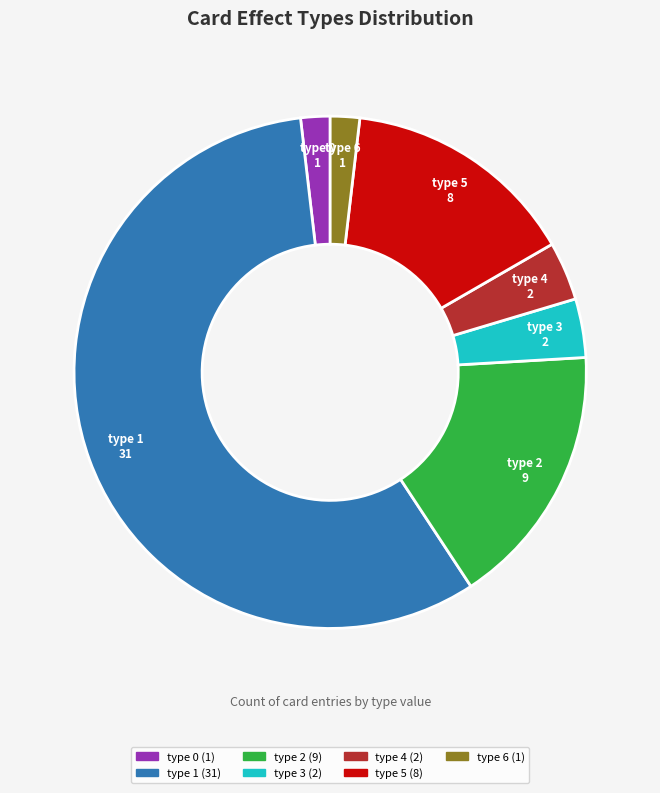

Which category has the biggest portion of the pie?

type 1